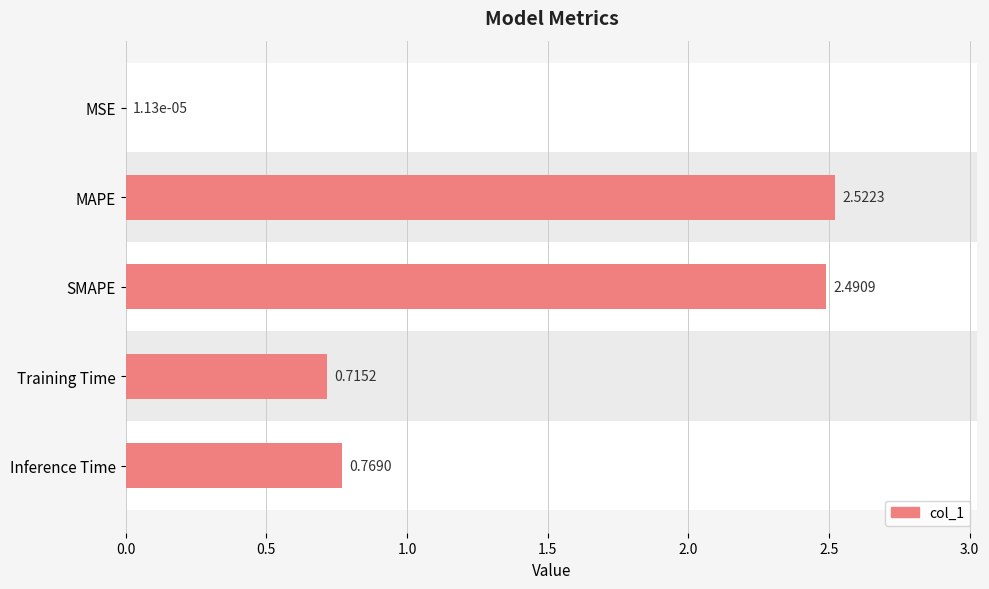

What is the change in value from MAPE to Inference Time?

-1.8